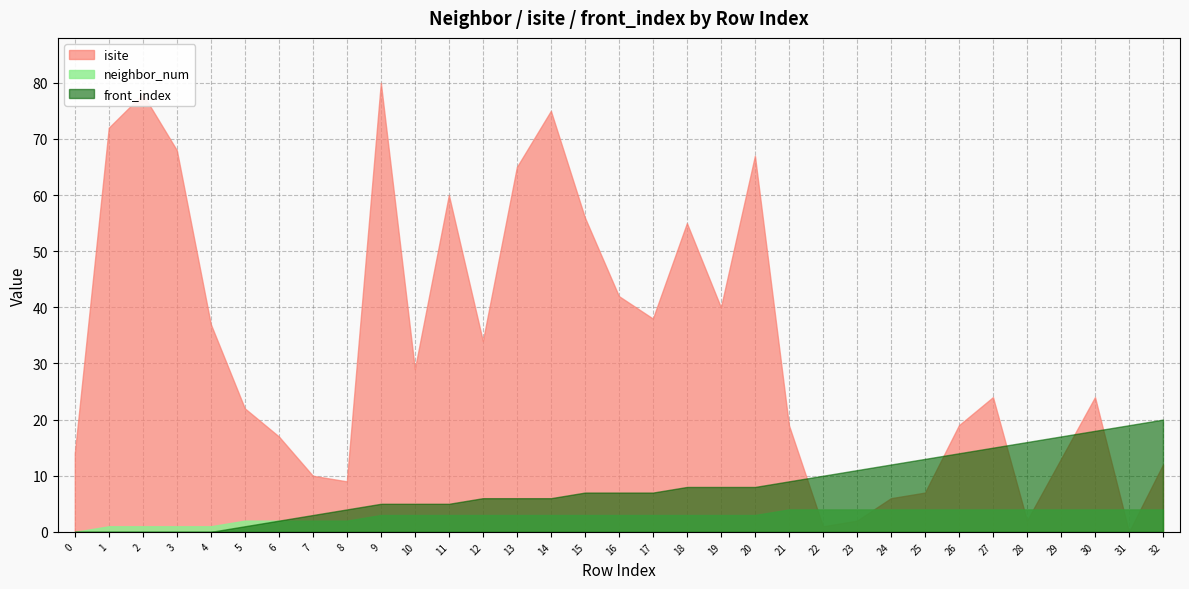

Reading right to left, list all the values displayed in this chart.

neighbor_num: 32=4	31=4	30=4	29=4	28=4	27=4	26=4	25=4	24=4	23=4	22=4	21=4	20=3	19=3	18=3	17=3	16=3	15=3	14=3	13=3	12=3	11=3	10=3	9=3	8=2	7=2	6=2	5=2	4=1	3=1	2=1	1=1	0=0
isite: 32=12	31=0	30=24	29=13	28=2	27=24	26=19	25=7	24=6	23=2	22=1	21=19	20=67	19=40	18=55	17=38	16=42	15=56	14=75	13=65	12=34	11=60	10=29	9=80	8=9	7=10	6=17	5=22	4=37	3=68	2=78	1=72	0=14
front_index: 32=20	31=19	30=18	29=17	28=16	27=15	26=14	25=13	24=12	23=11	22=10	21=9	20=8	19=8	18=8	17=7	16=7	15=7	14=6	13=6	12=6	11=5	10=5	9=5	8=4	7=3	6=2	5=1	4=0	3=0	2=0	1=0	0=0